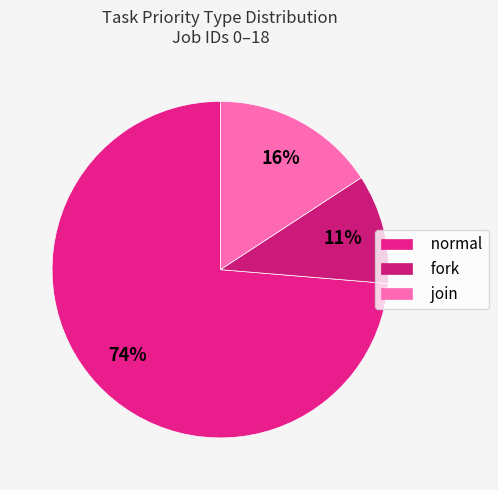

How many slices are in this pie chart?

3